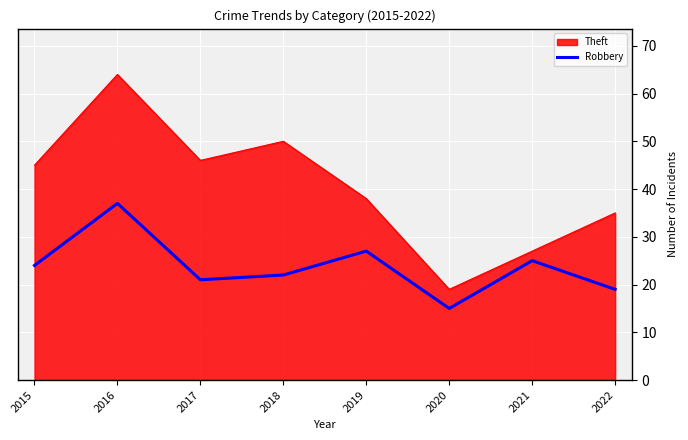

True or false: Robbery has a value of 37 at 2015.

False